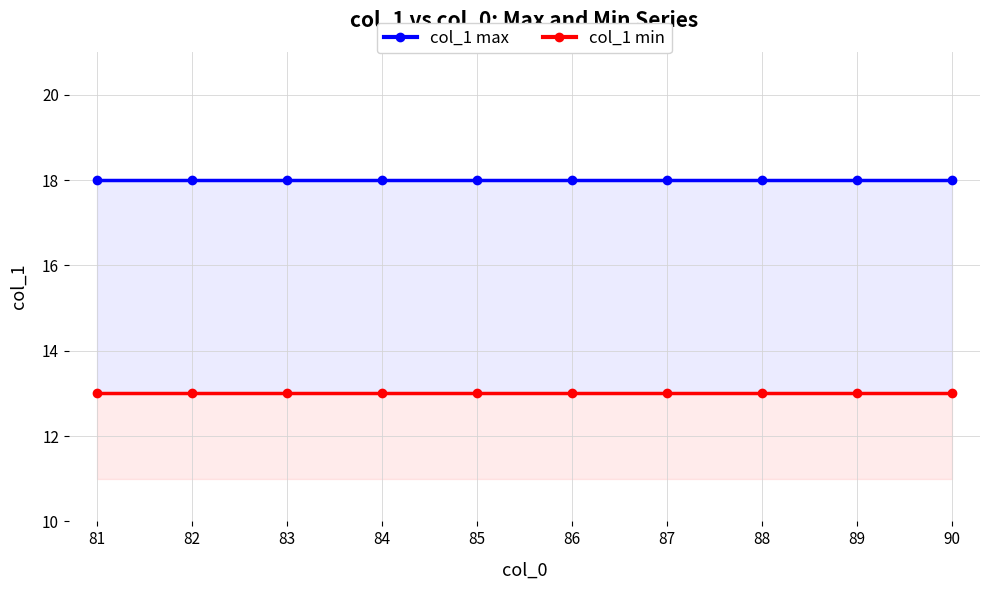

Rank the series at 81 from highest to lowest value.

col_1 max, col_1 min